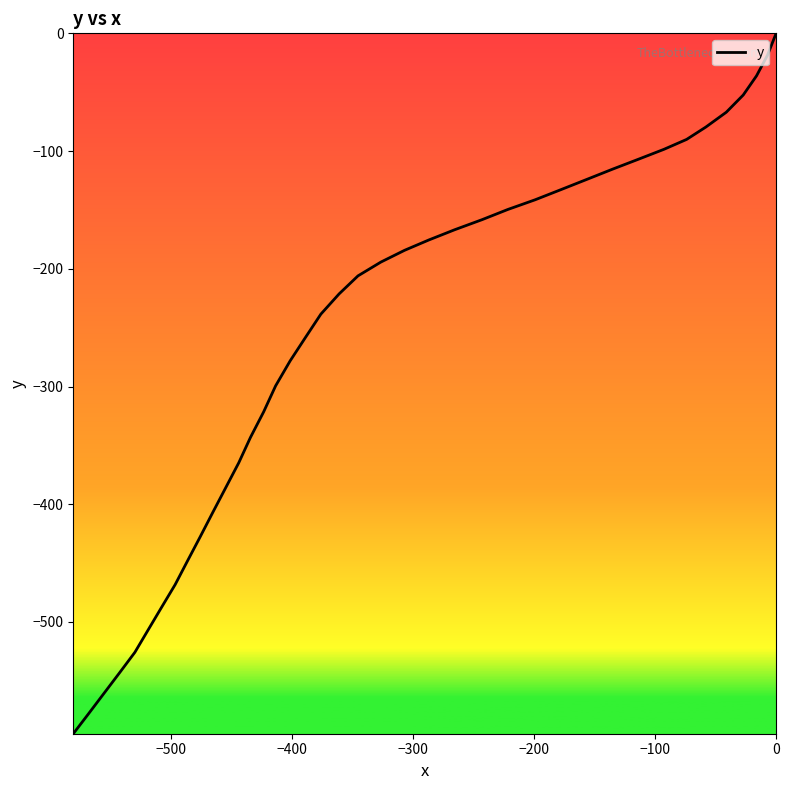

What is the difference between the second highest and second lowest values?

559.6